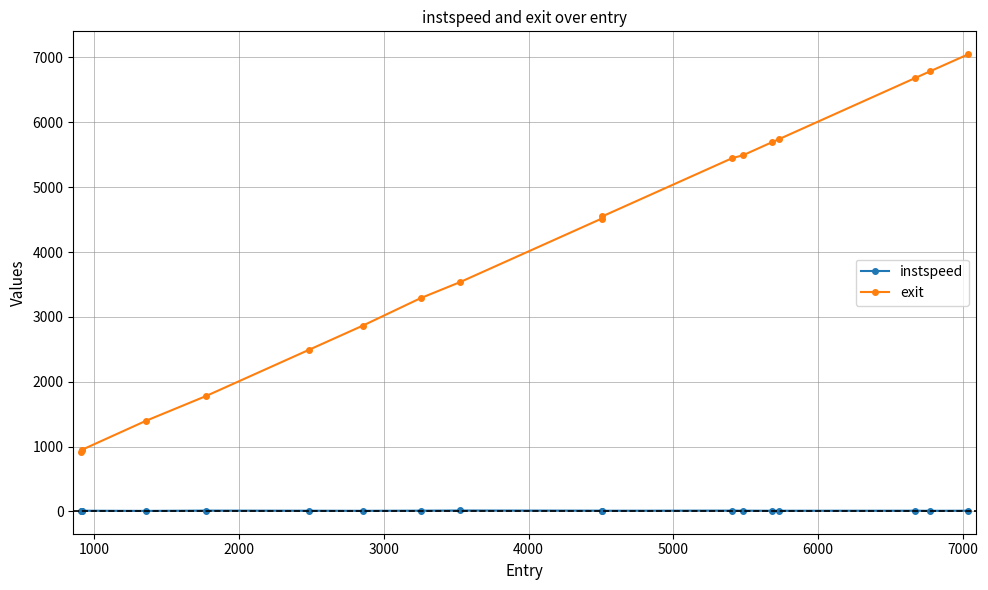

Does the chart have visible grid lines?

Yes